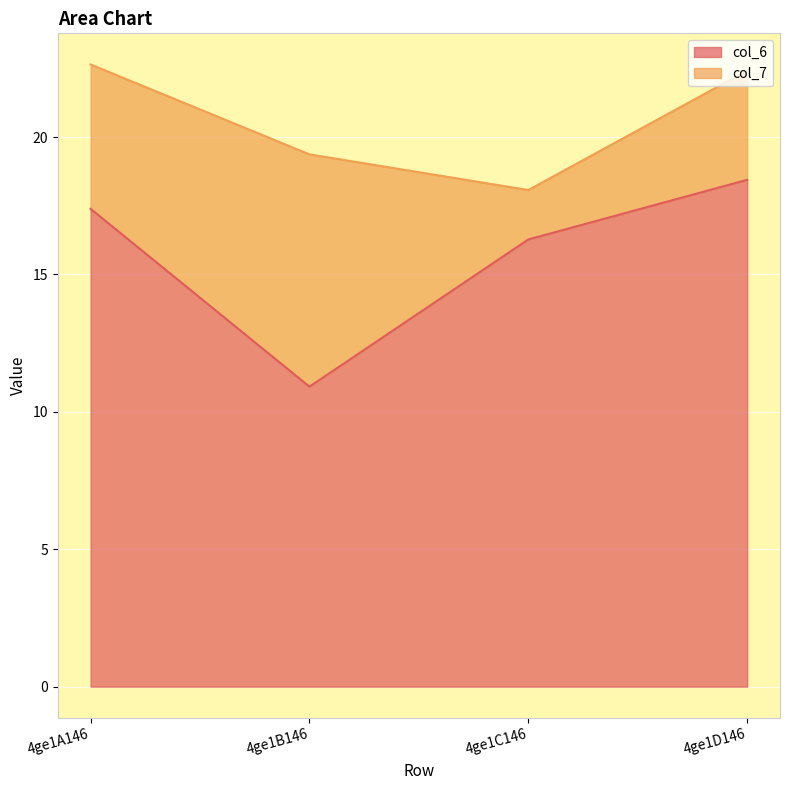

List the labels in order of value, smallest first.

4ge1B146, 4ge1C146, 4ge1A146, 4ge1D146